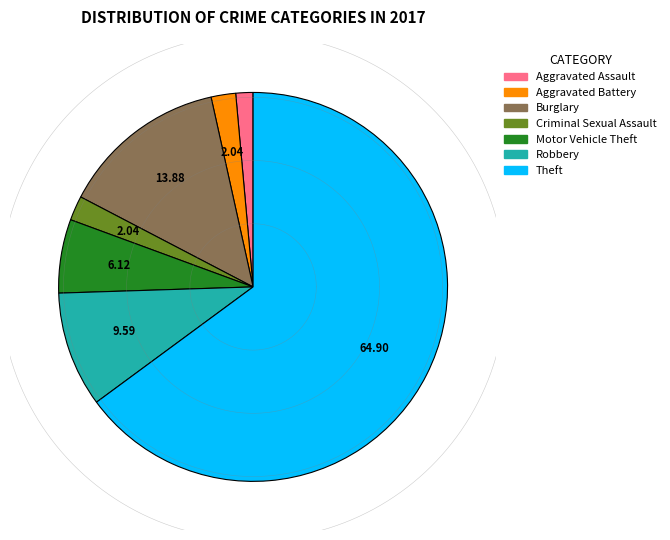

Is it true that Motor Vehicle Theft is 6% of the pie?

True